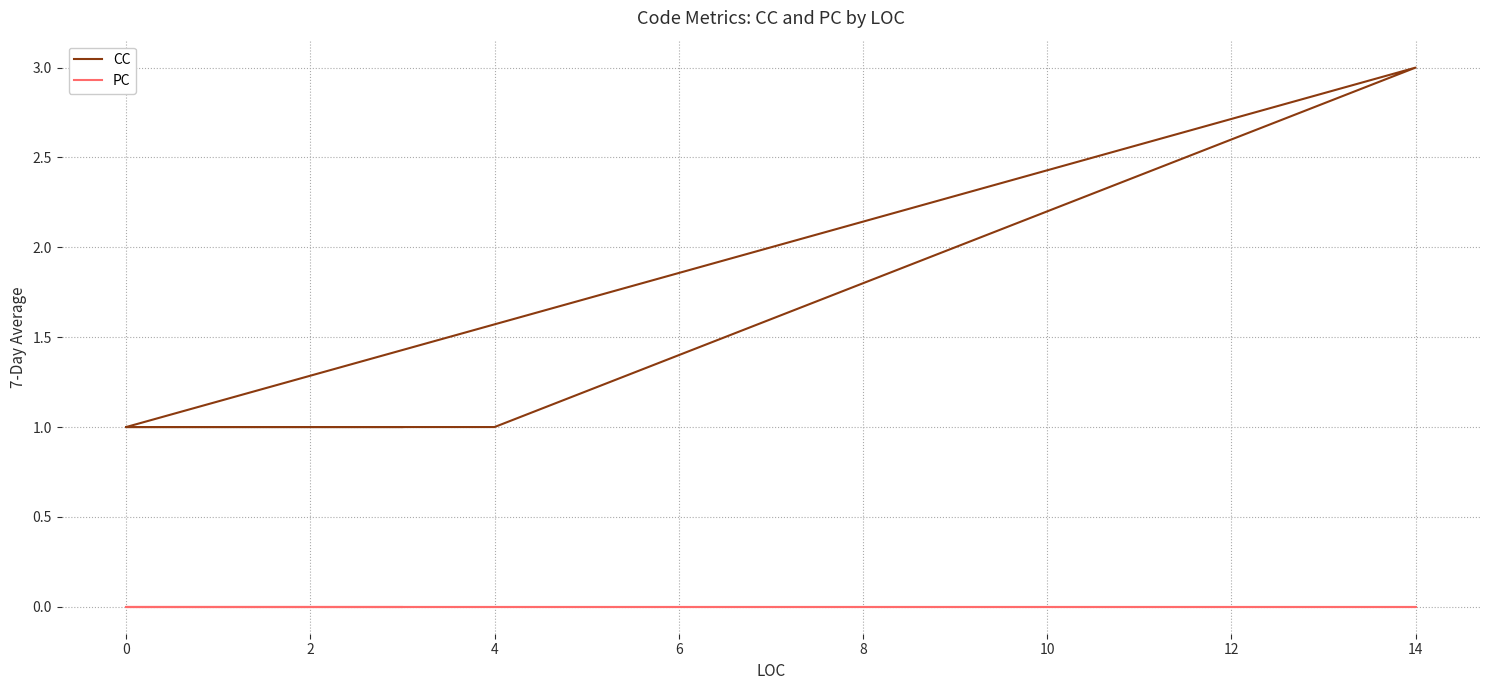

True or false: CC and PC intersect in this chart.

False